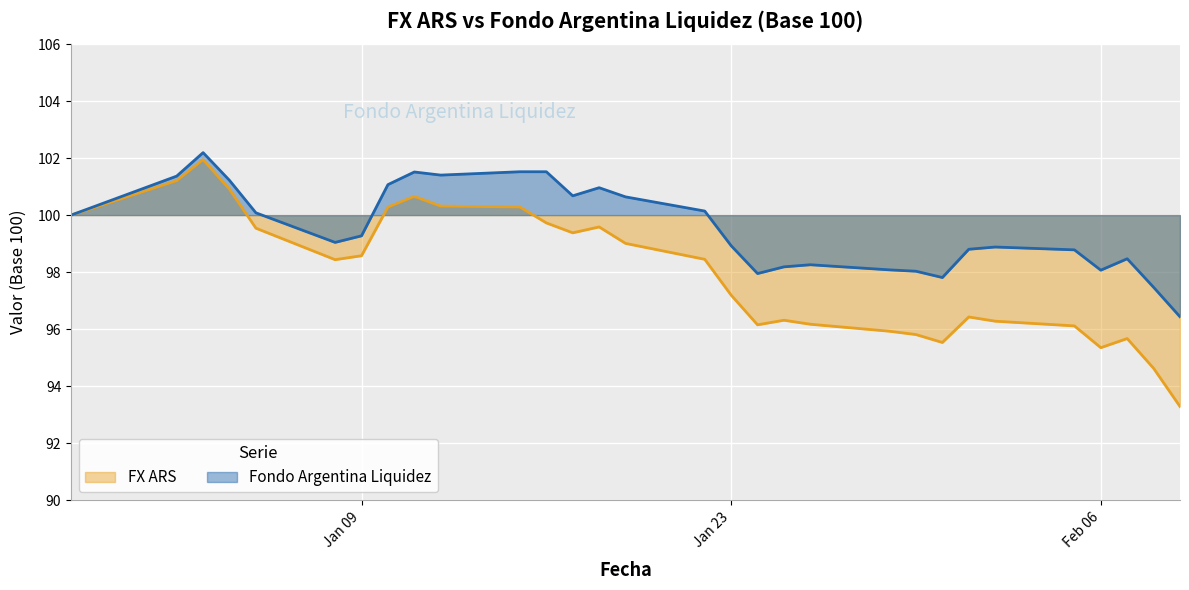

How many data points in Fondo Argentina Liquidez are above 99?

16